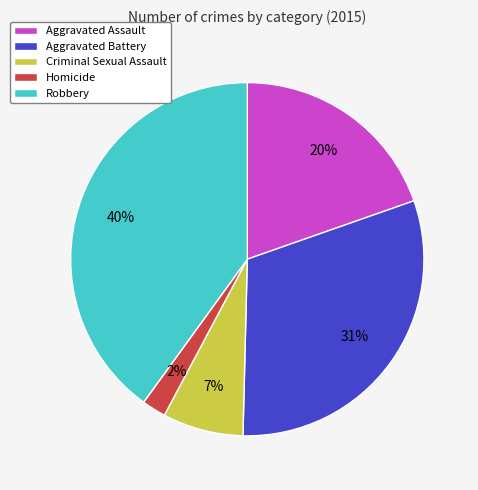

Rank the categories by value from highest to lowest.

Robbery, Aggravated Battery, Aggravated Assault, Criminal Sexual Assault, Homicide